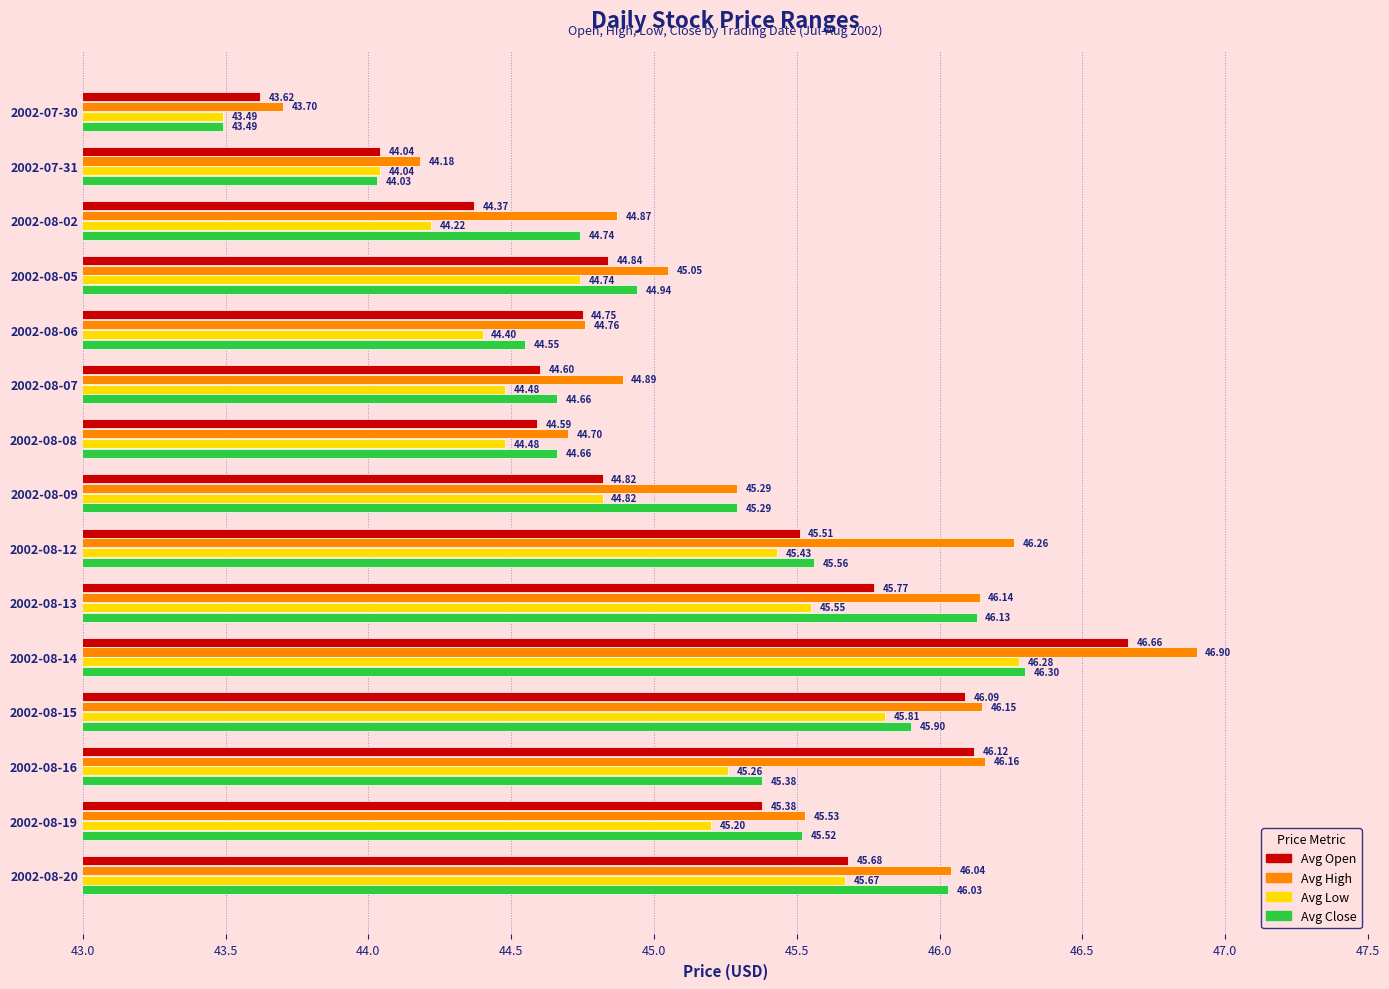

What is the sum of all Avg Low values?

673.9